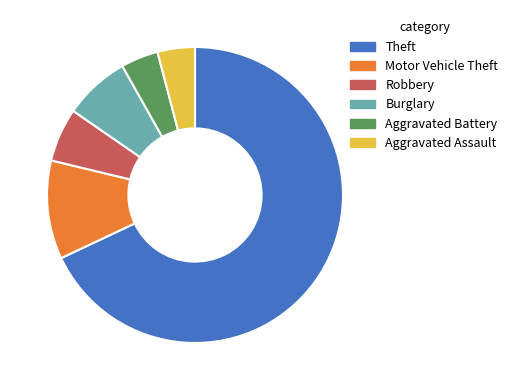

Which has a higher value, Theft or Aggravated Battery?

Theft